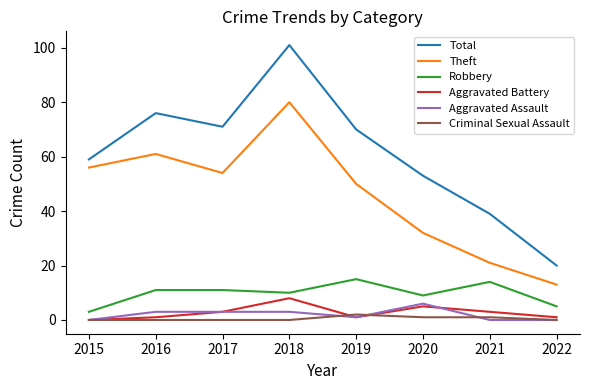

How many lines are shown in the chart?

6